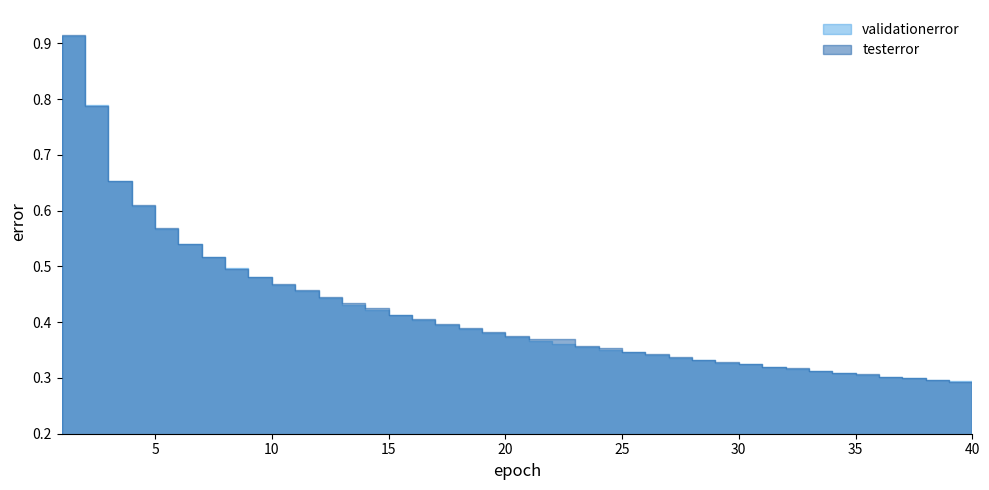

At 18, list the series in order from largest to smallest.

testerror, validationerror